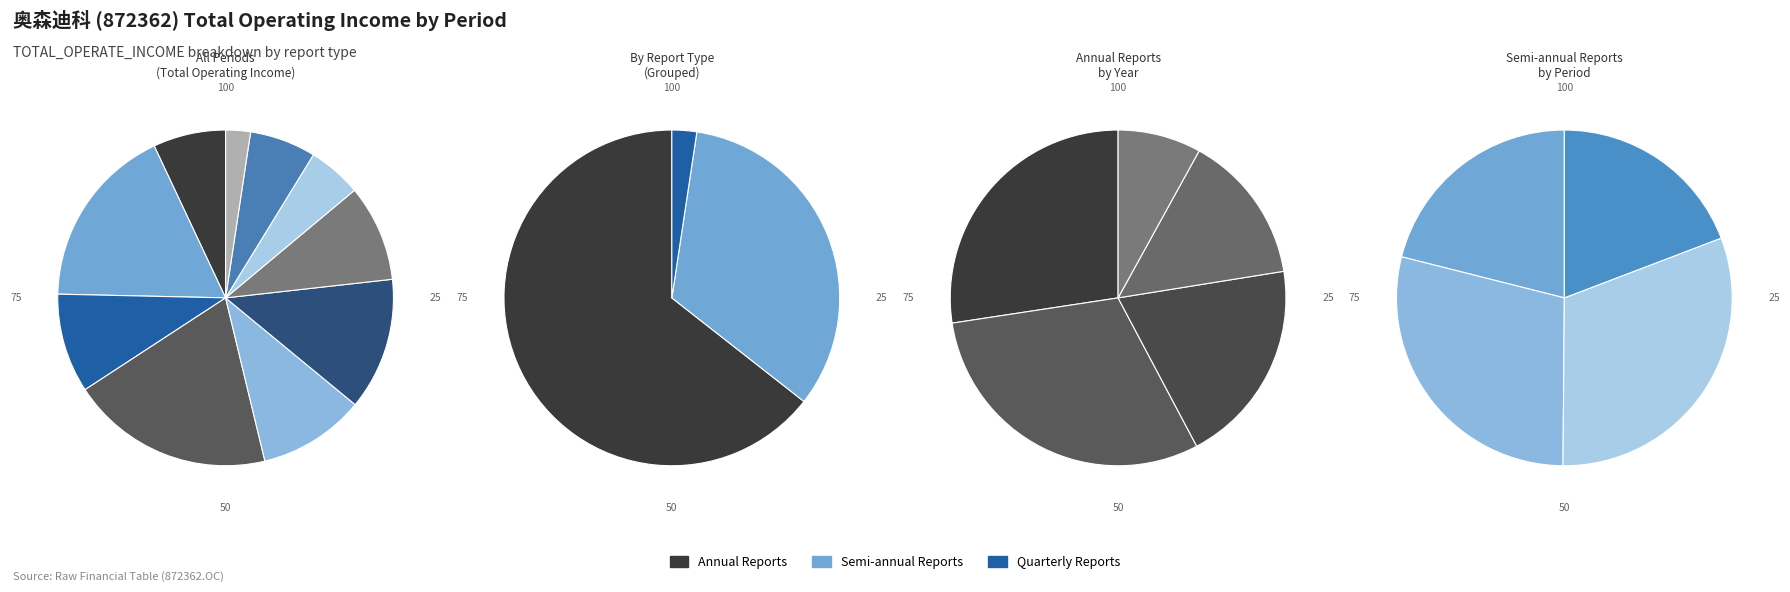

What is the ratio of the value at 2018Q4 to the value at 2015Q4?

3.8